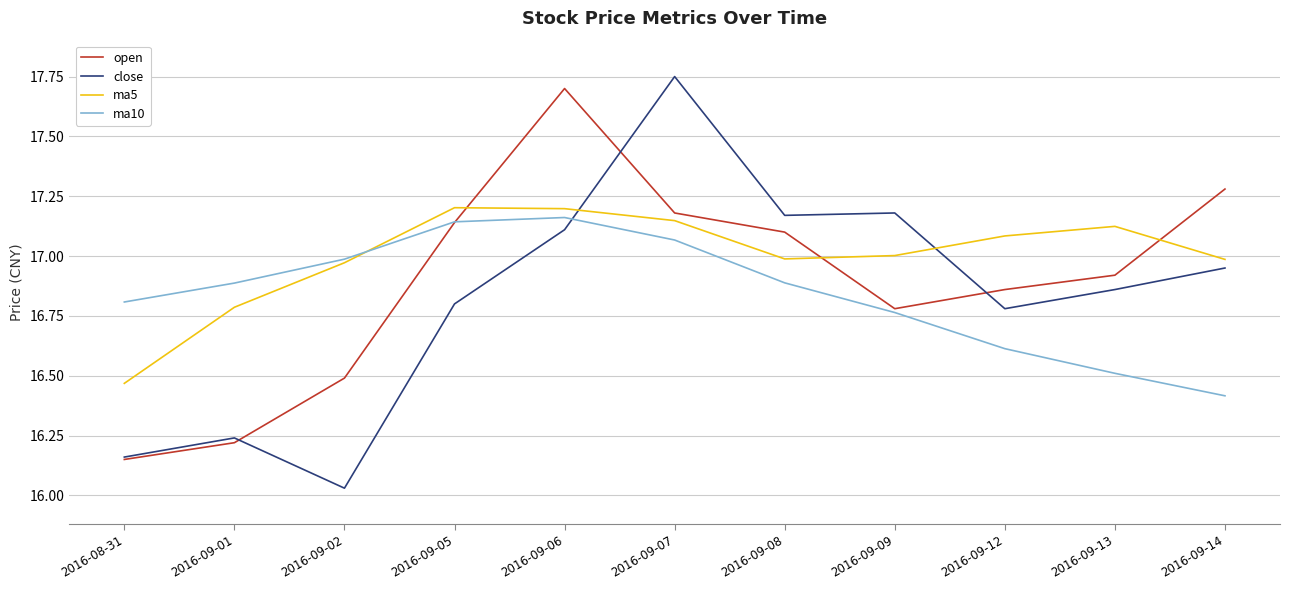

What is the total value across all series at 2016-08-31?

65.6